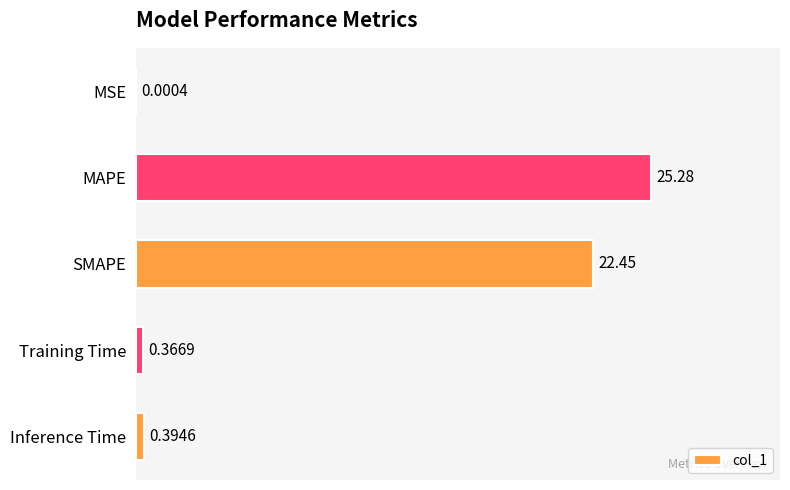

What is the sum of all values?

48.5